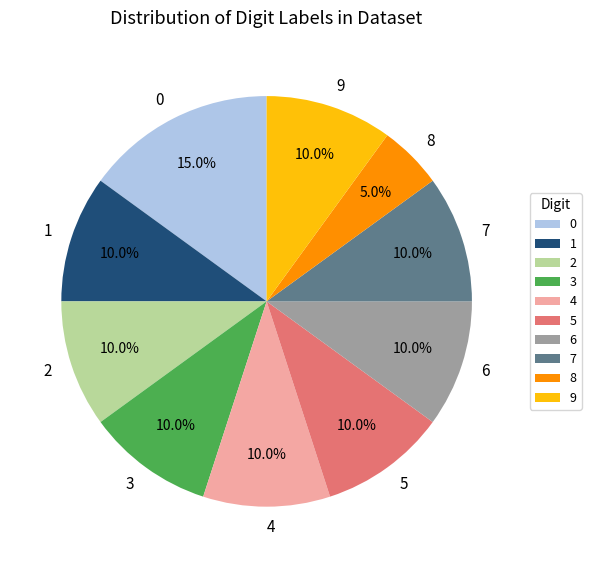

What percentage is NOT represented by 4?

90.0%